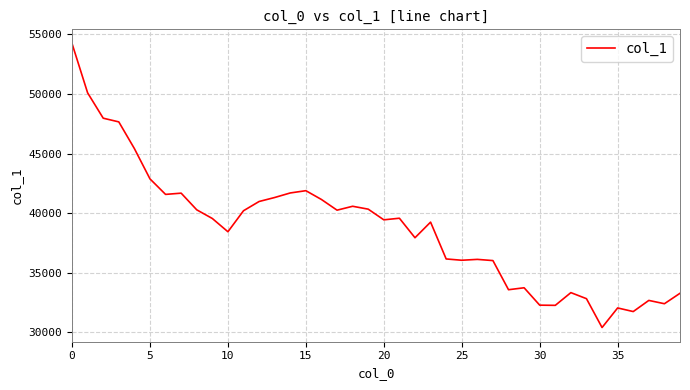

What is the difference between the maximum and minimum values?

23805